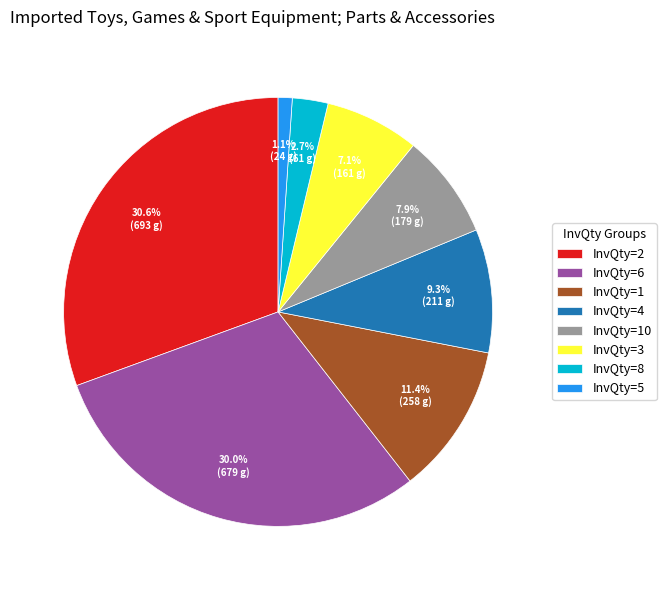

Count the number of slices in the pie.

8